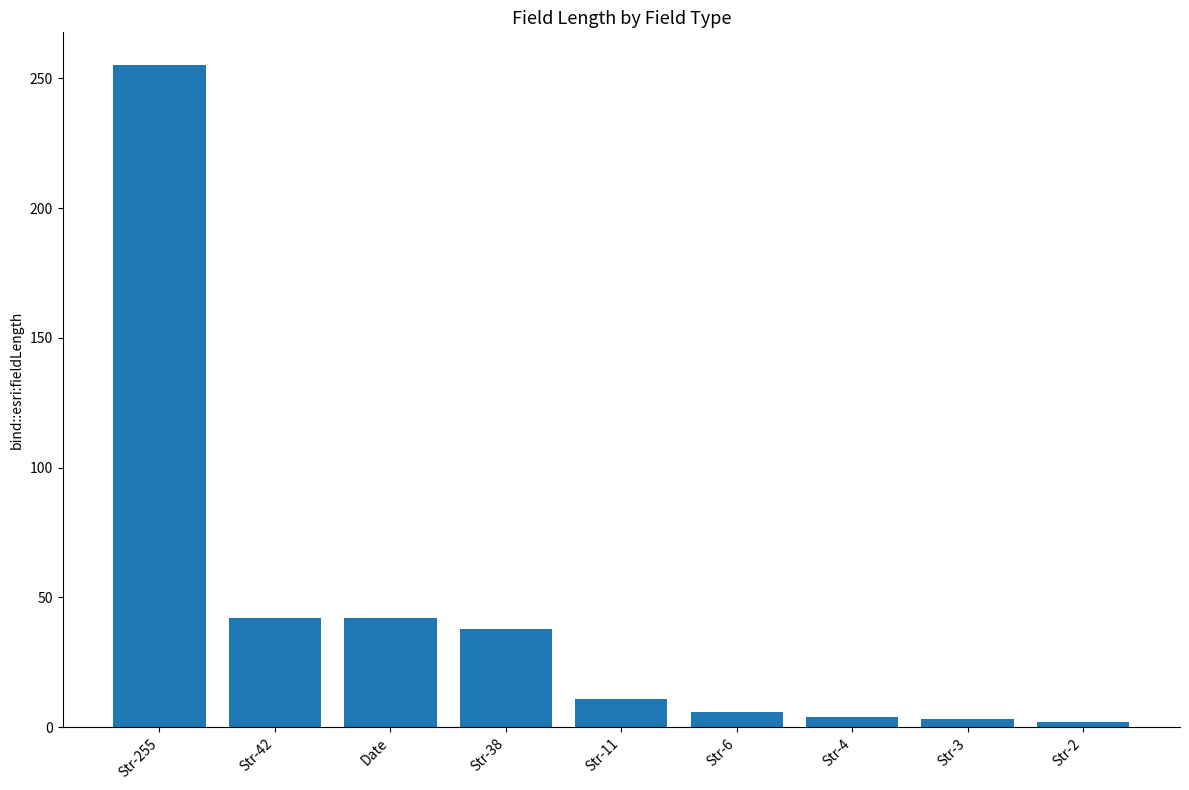

What is the average value?

45